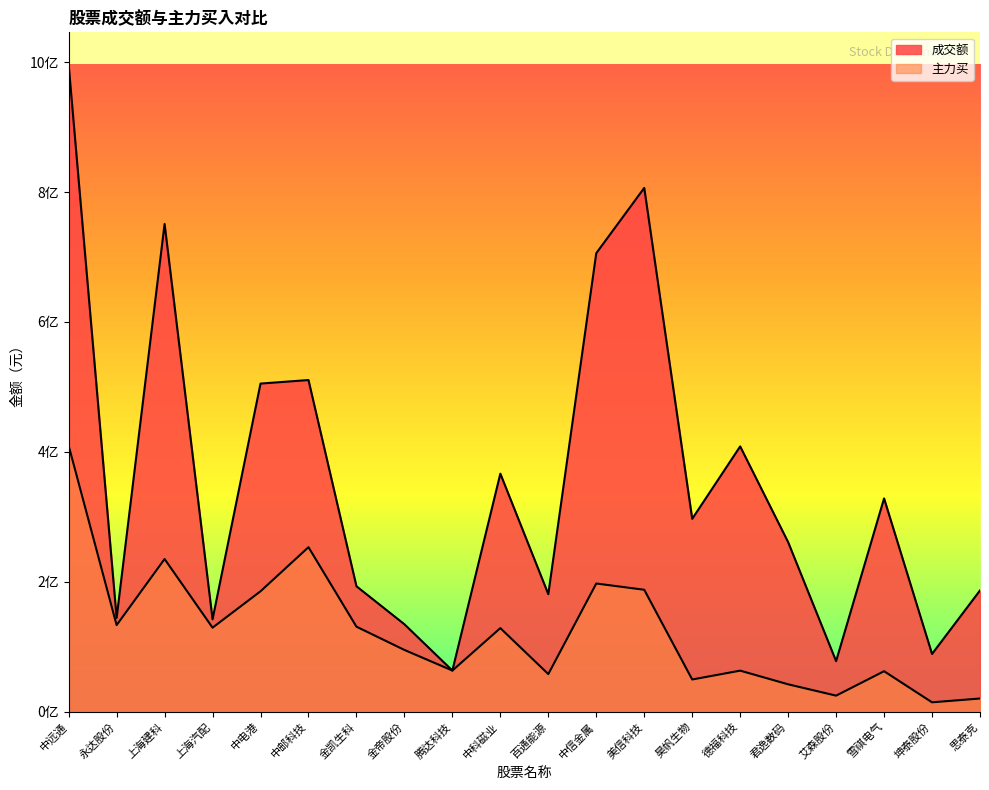

Does the chart have visible grid lines?

No